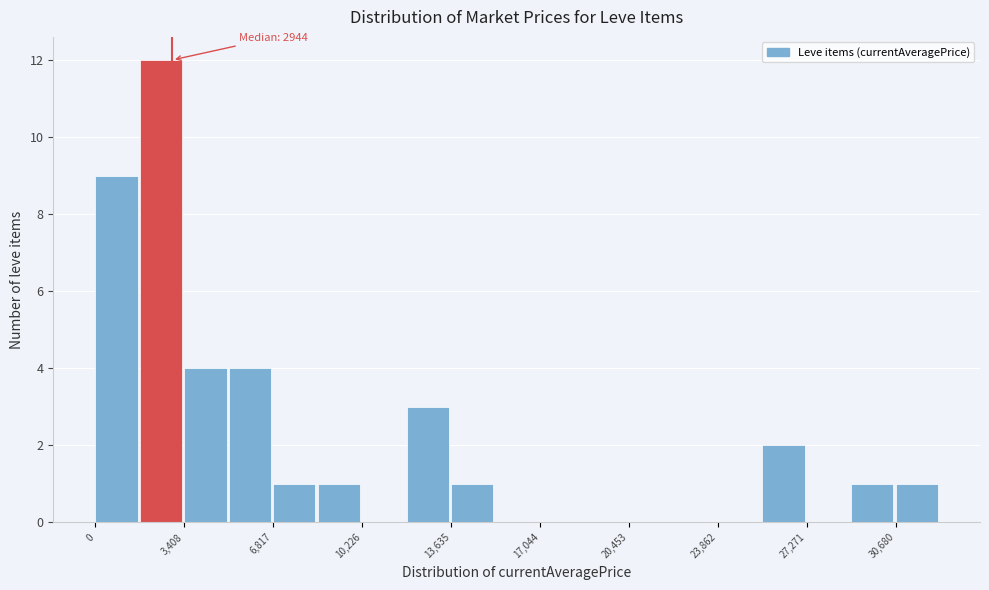

Around what value on the x-axis is the tallest bar? Give the approximate position of its centre, as read against the axis.

2500